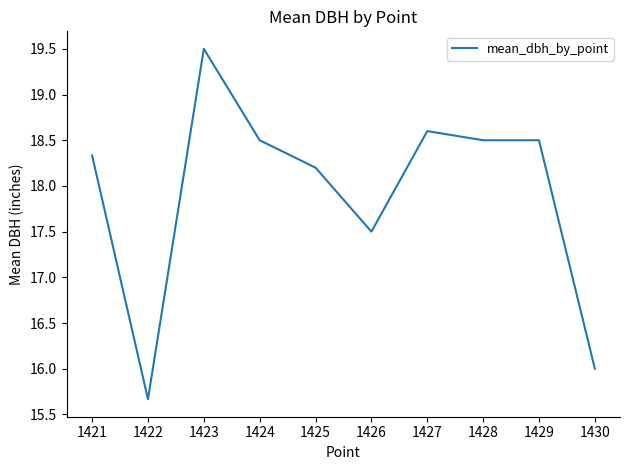

The chart shows a value of 30.5 at 1424. True or false?

False